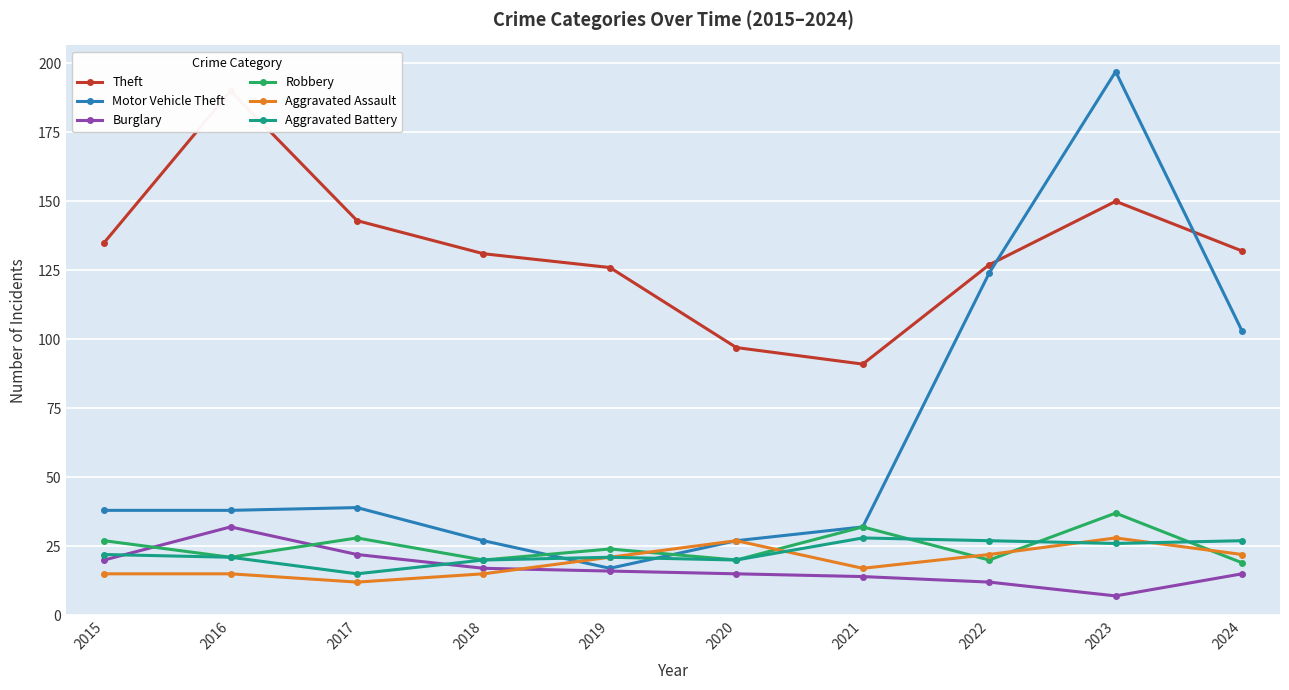

True or false: Motor Vehicle Theft has more than 2 interior local peaks.

False